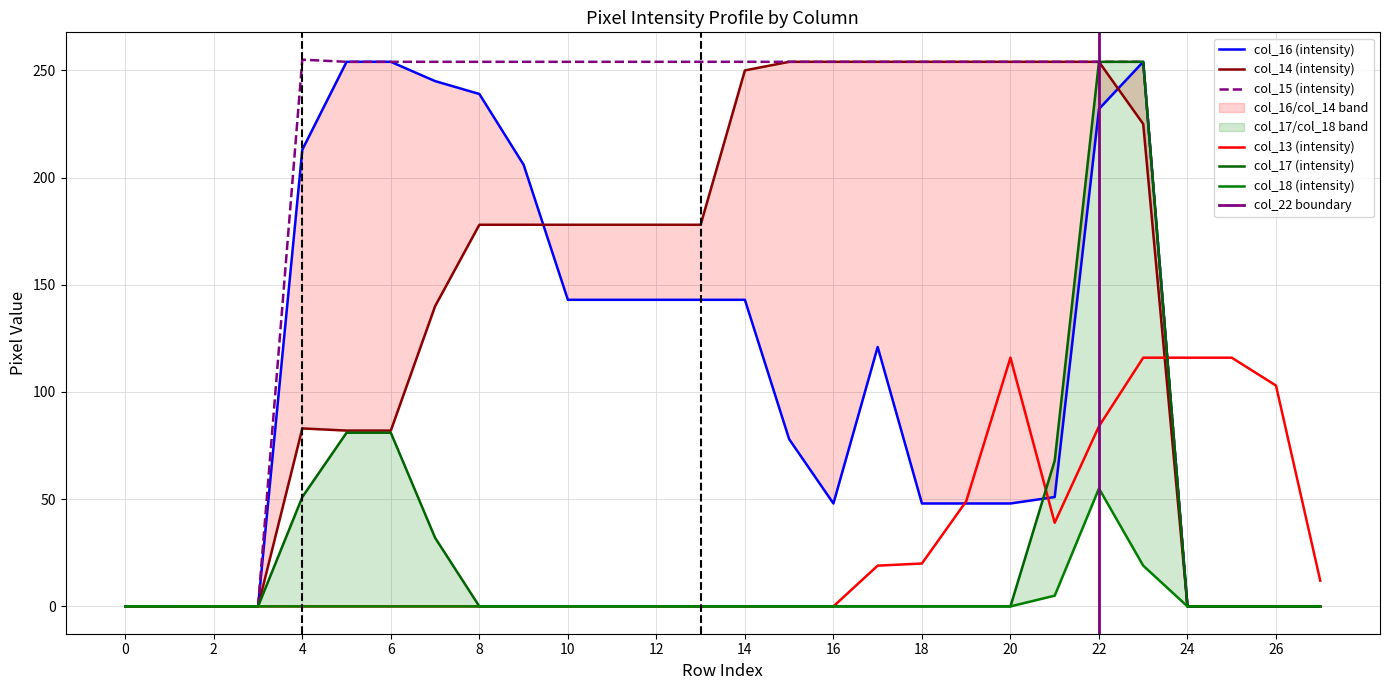

What is the difference between the highest and lowest values at 19?

254